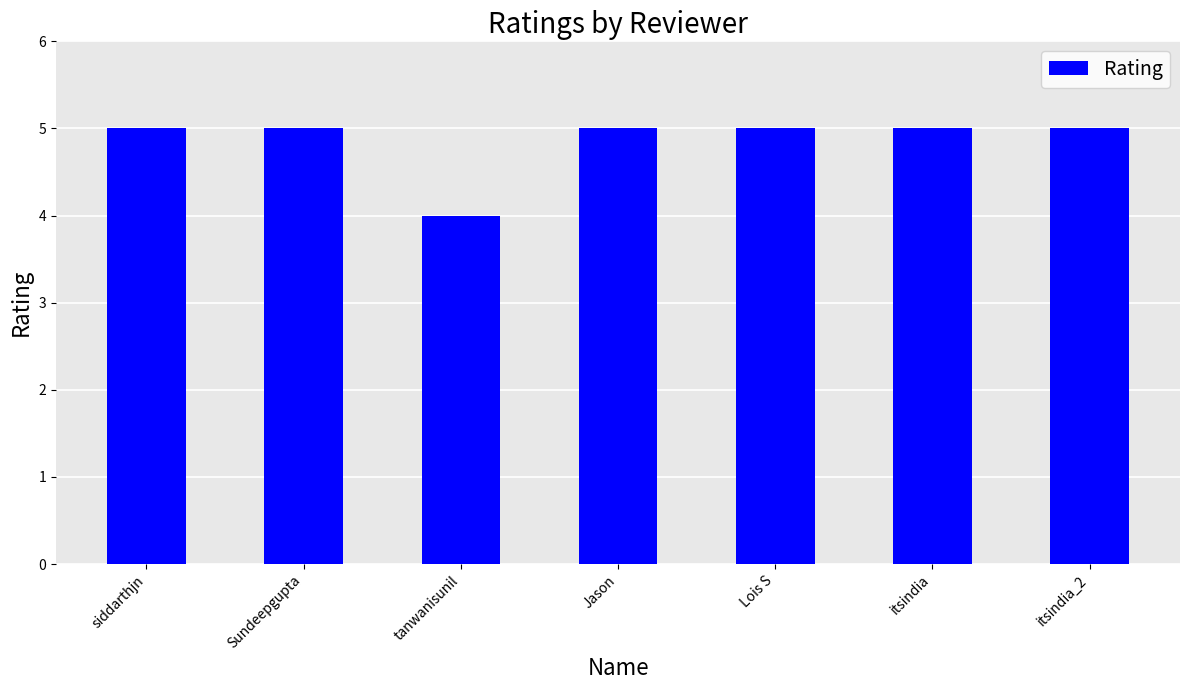

What is the sum of the values at siddarthjn and Jason?

10